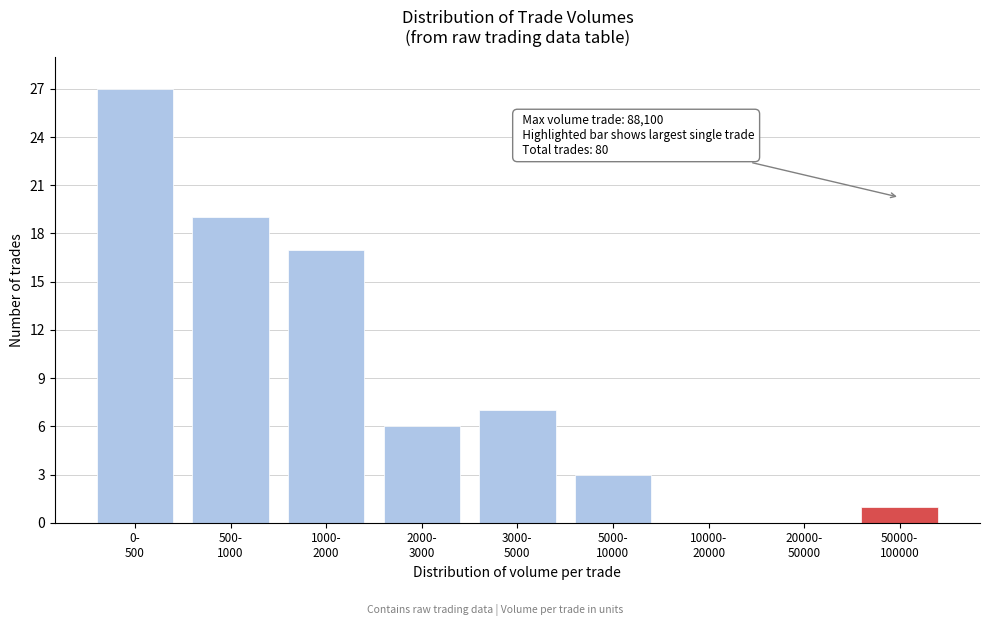

What is the sum of all values?

80